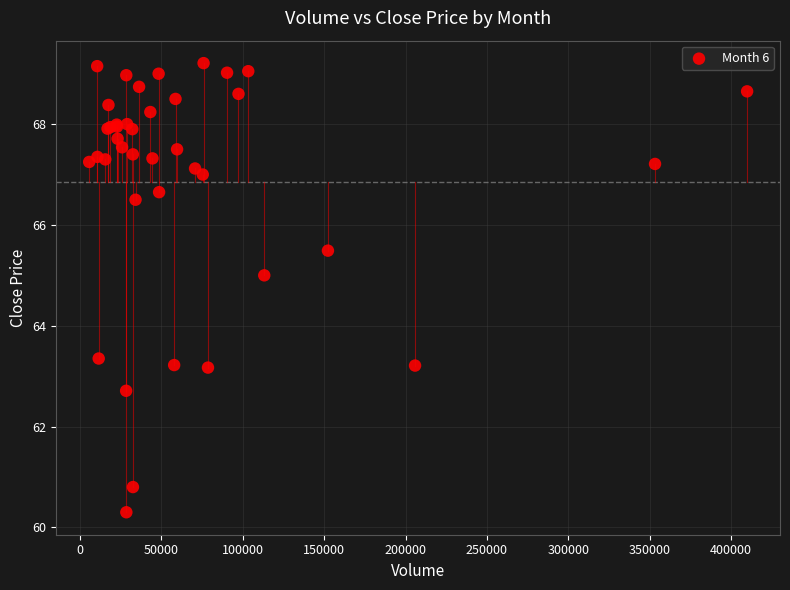

What Y value in the scatter plot is closest to 64?

63.3